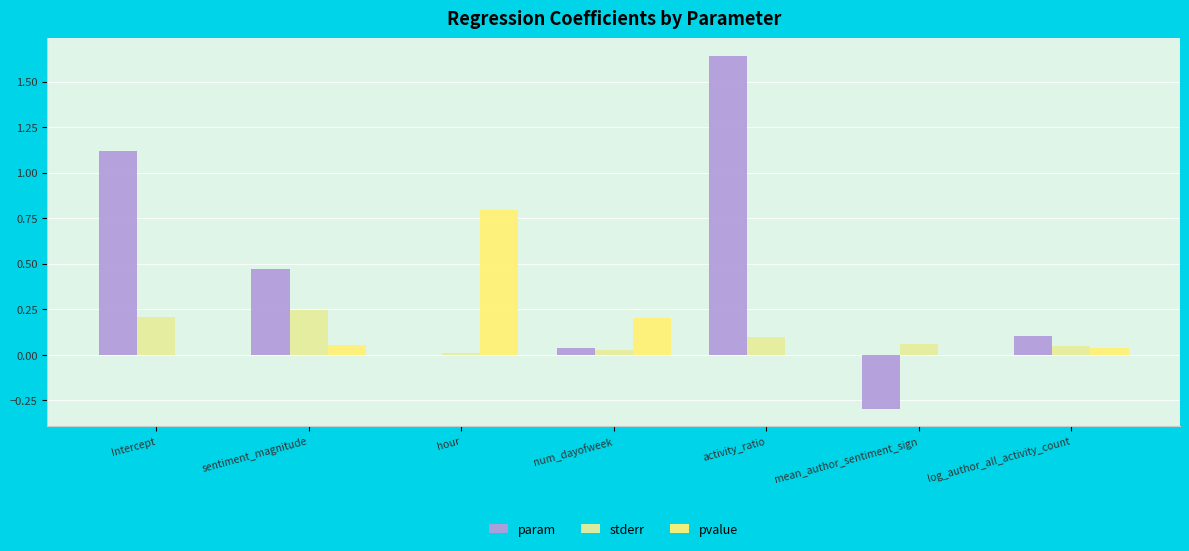

What is the sum of all stderr values?

0.7